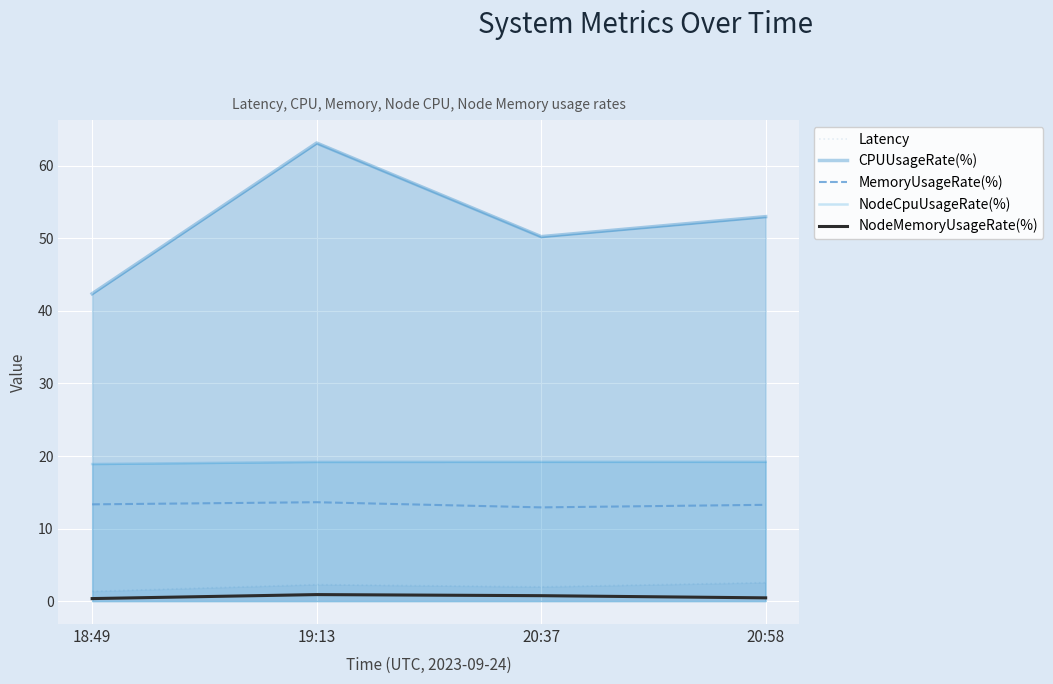

True or false: CPUUsageRate(%) and MemoryUsageRate(%) intersect in this chart.

False